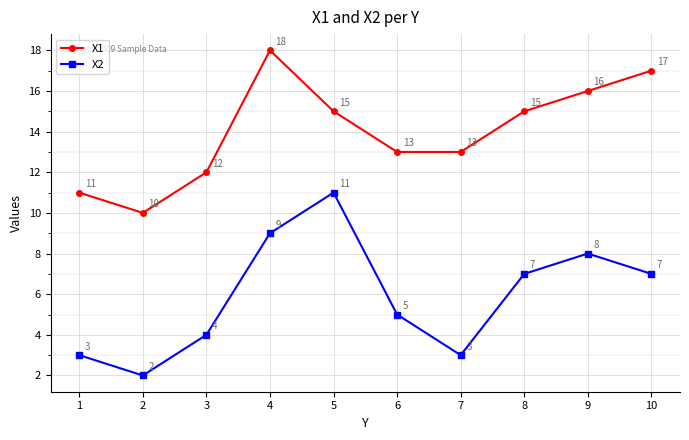

True or false: X2 and X1 intersect in this chart.

False